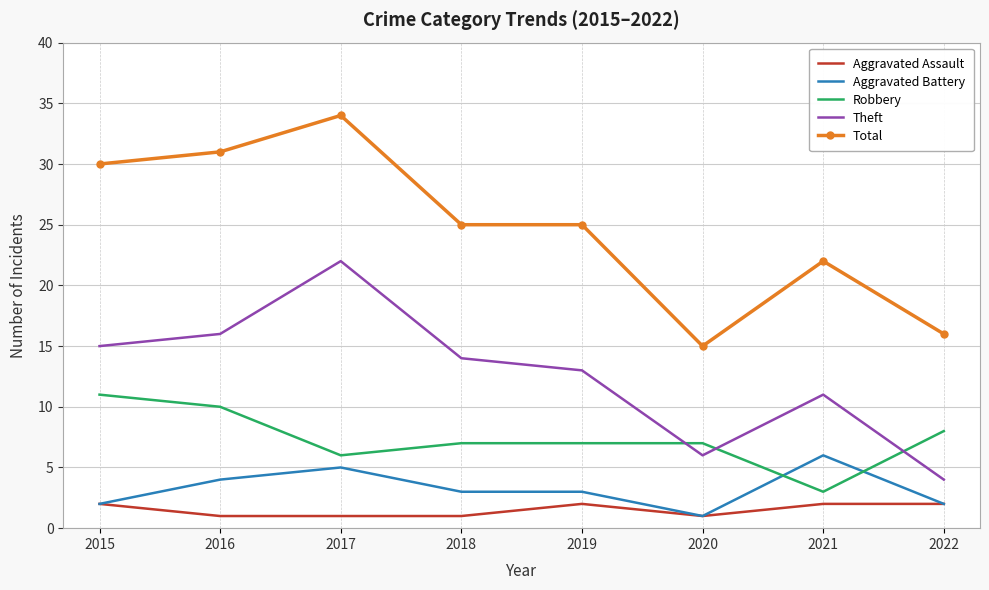

At which category is the sum across all series the highest?

2017